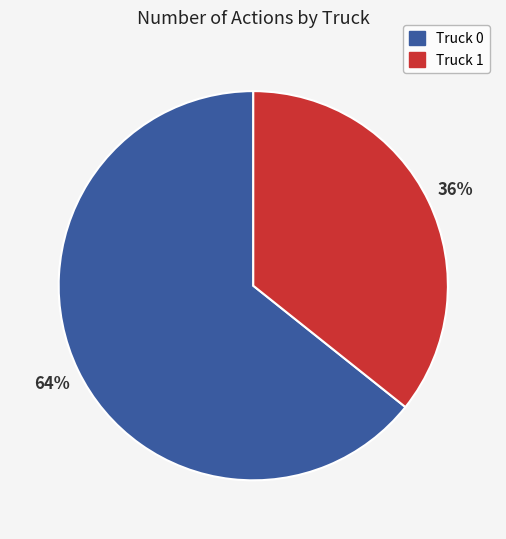

Is it true that Truck 1 is 44% of the pie?

False